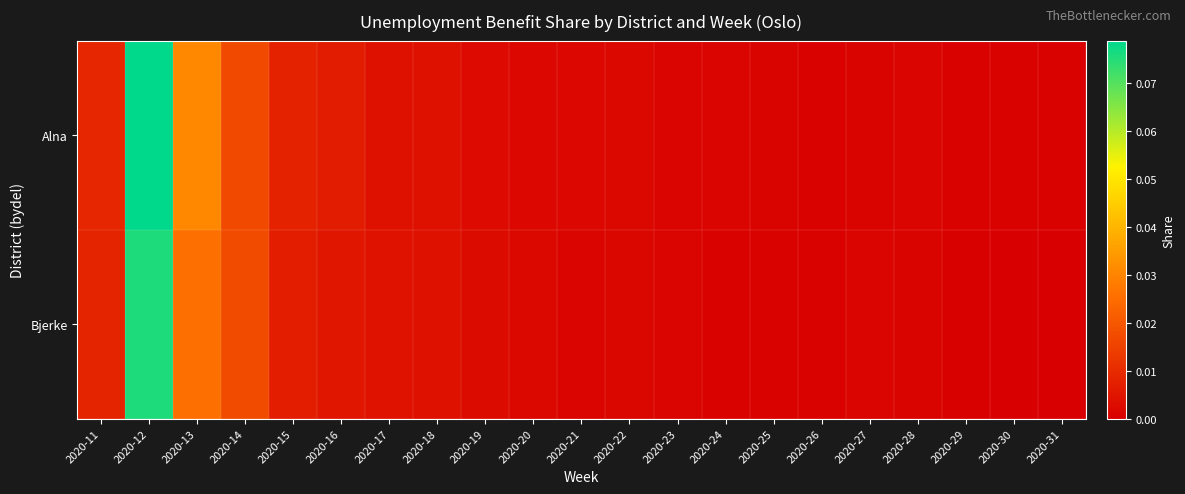

How many series are shown in this chart?

2